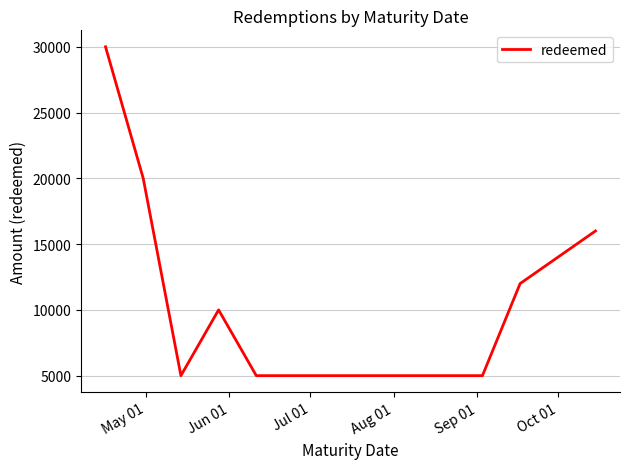

What is the sum of all values?

137000